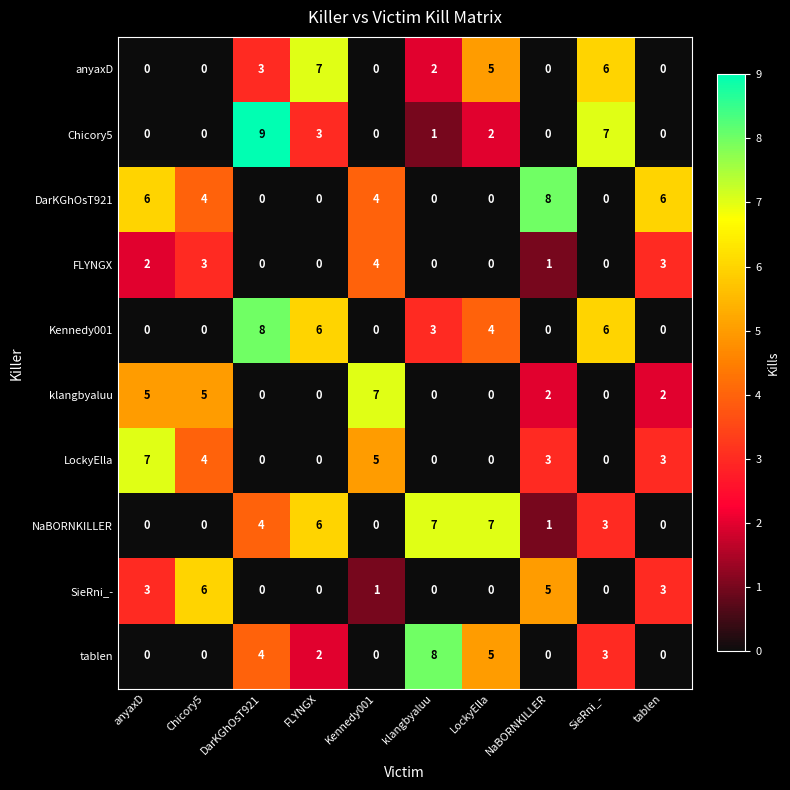

What is the difference between the maximum and minimum values in the Chicory5 series?

9